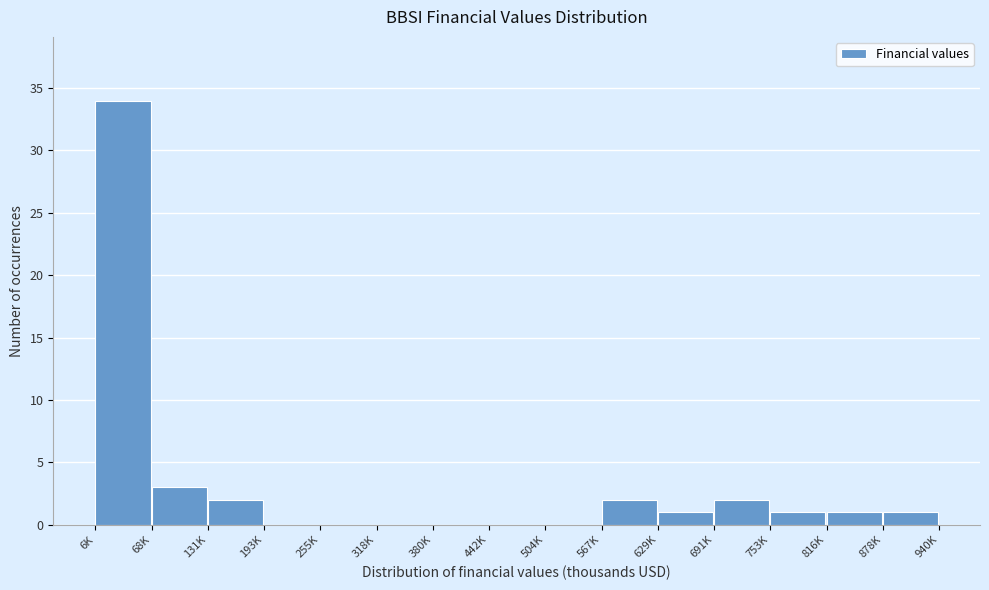

Reading left to right, what are all the values shown in this chart?

6K=34	68K=3	131K=2	193K=0	255K=0	318K=0	380K=0	442K=0	504K=0	567K=2	629K=1	691K=2	753K=1	816K=1	878K=1